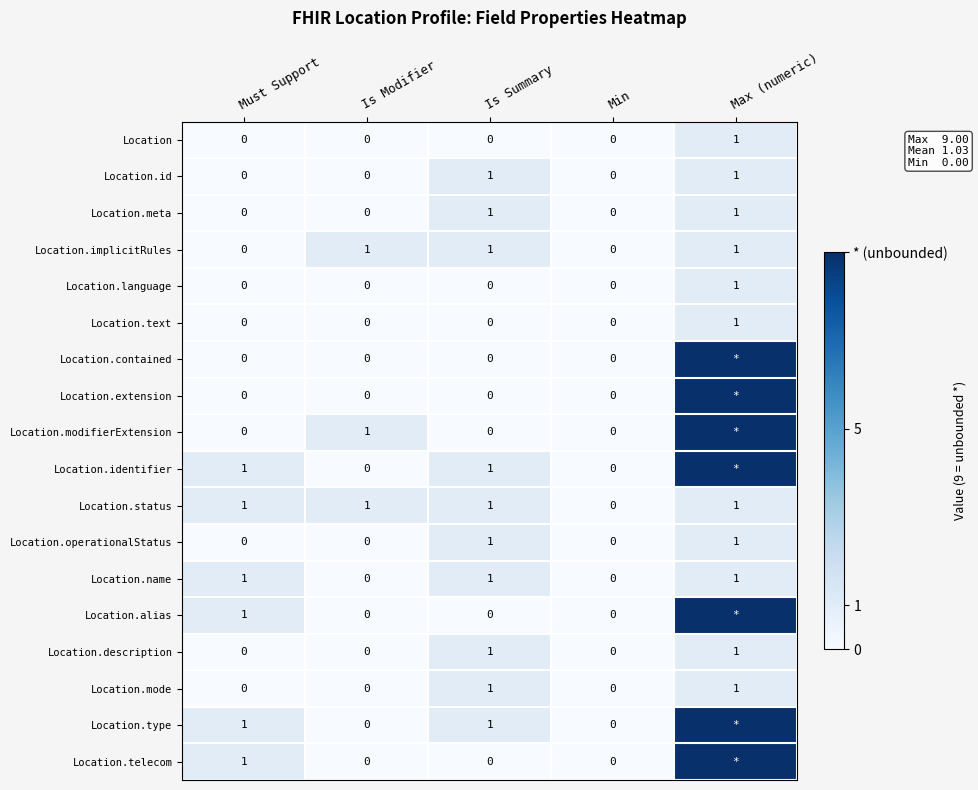

What is the total value across all series at Is Modifier?

3